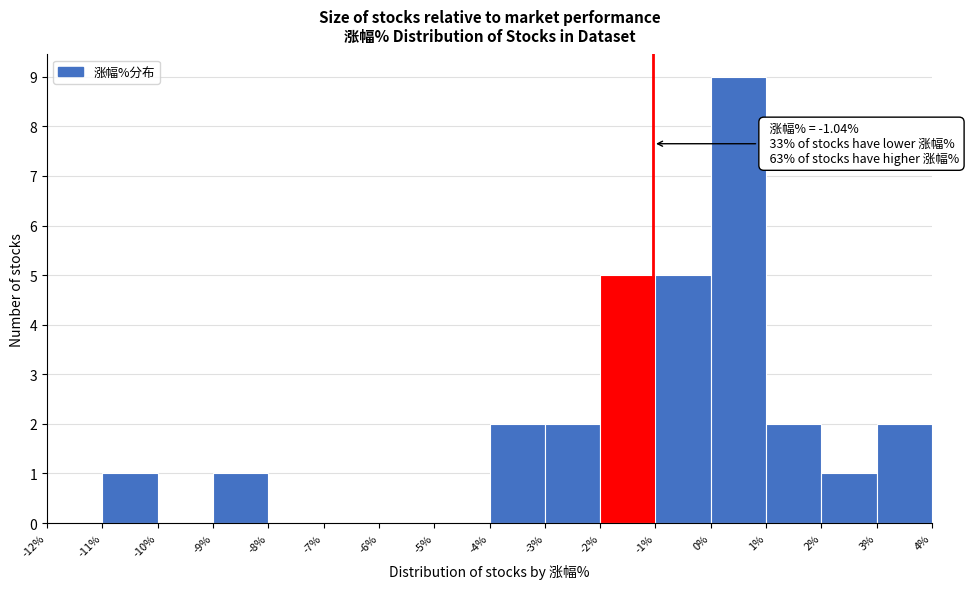

Which range on the x-axis has the tallest bar?

0% to 1%